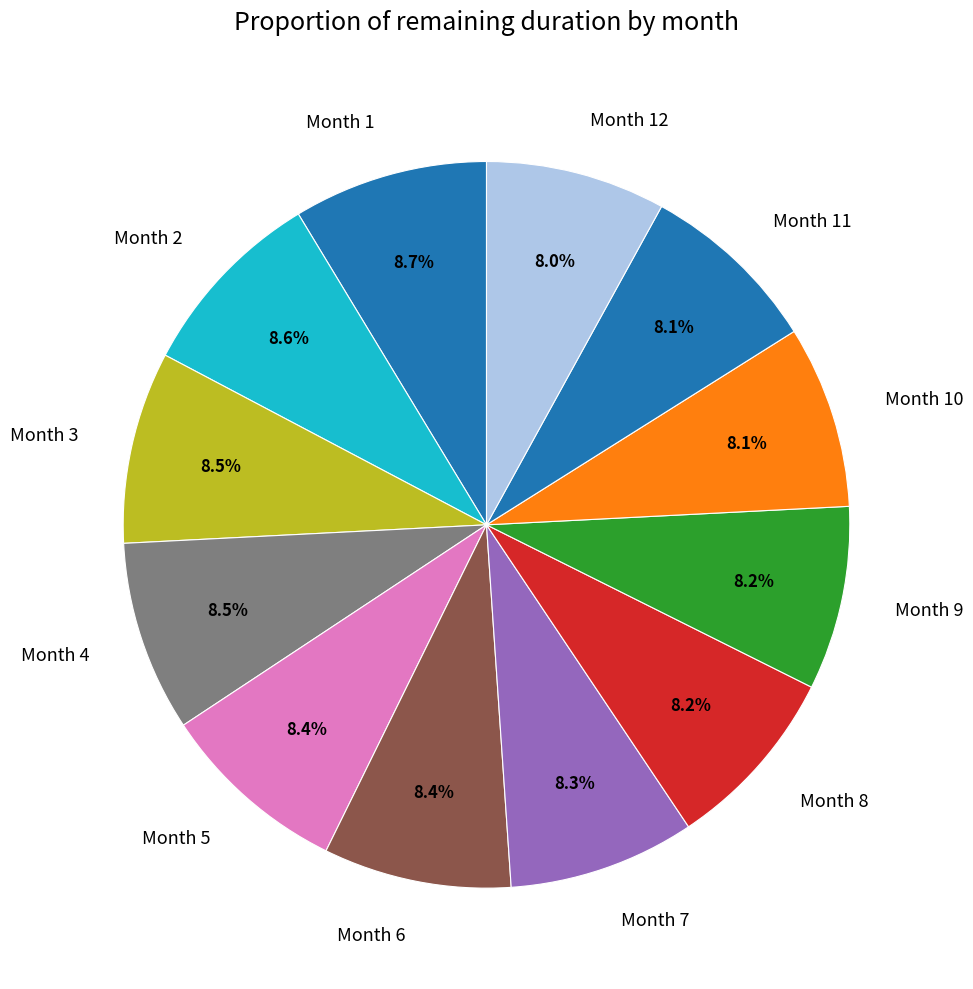

What is the ratio of the value at Month 1 to the value at Month 11?

1.1